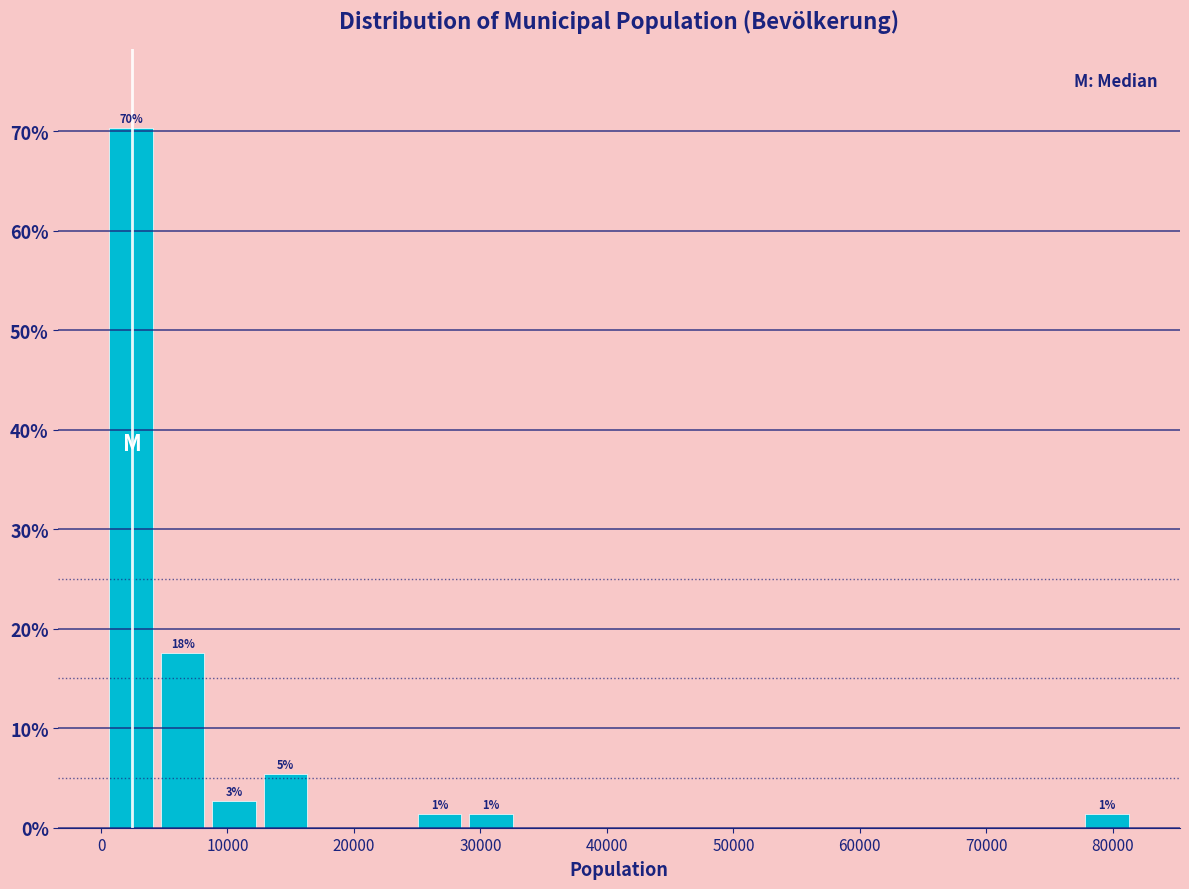

Which range on the x-axis has the tallest bar?

0 to 4000